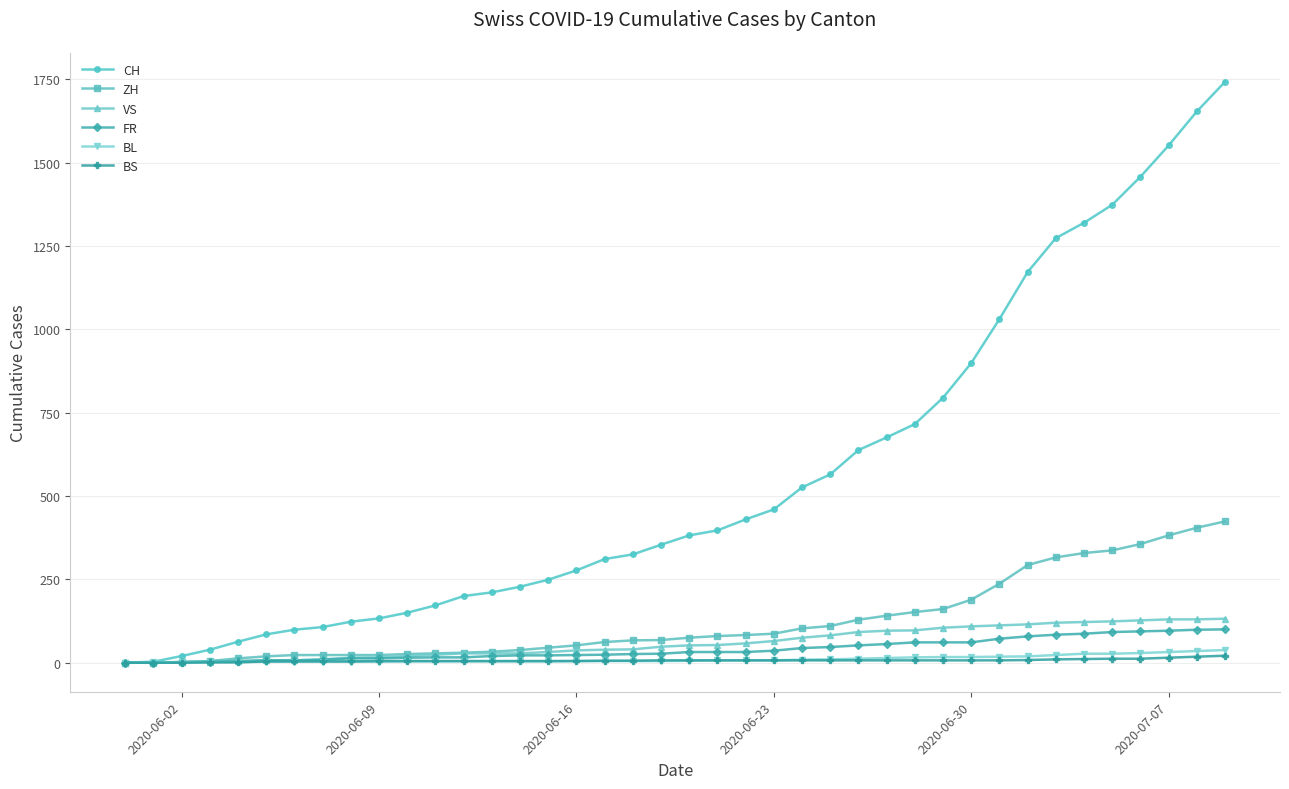

What are all the series names shown in the legend?

CH, ZH, VS, FR, BL, BS